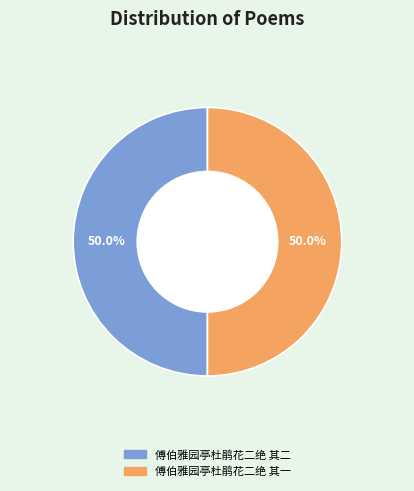

Combined, what portion of the pie is 傅伯雅园亭杜鹃花二绝 其一 and 傅伯雅园亭杜鹃花二绝 其二?

100.0%